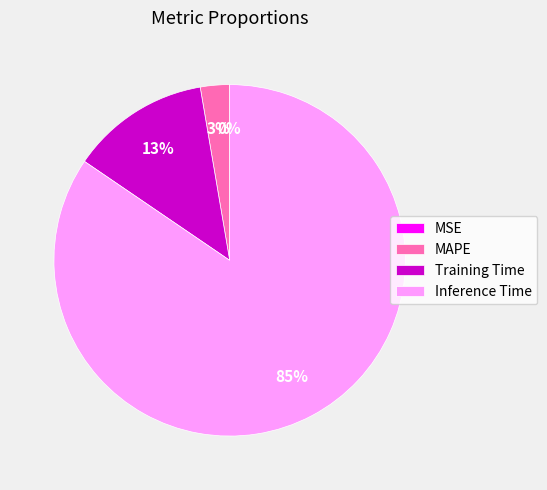

True or false: MAPE accounts for 3% of the total.

True